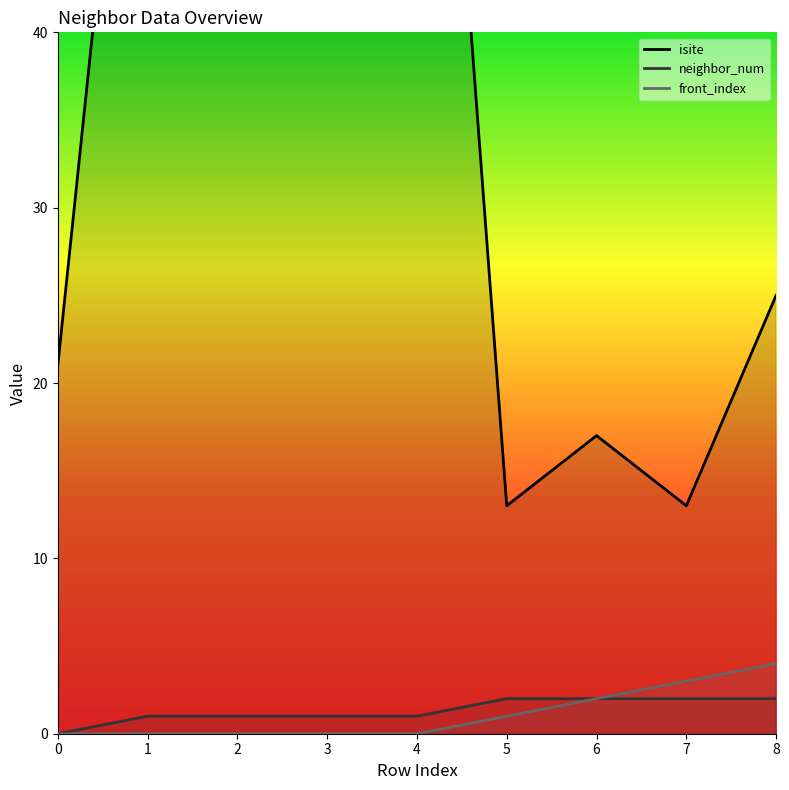

True or false: front_index has a value of 2 at 5.

False